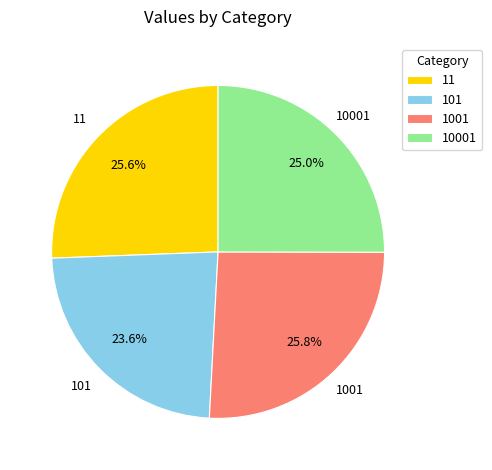

The 1001 slice represents 26% of the pie. True or false?

True